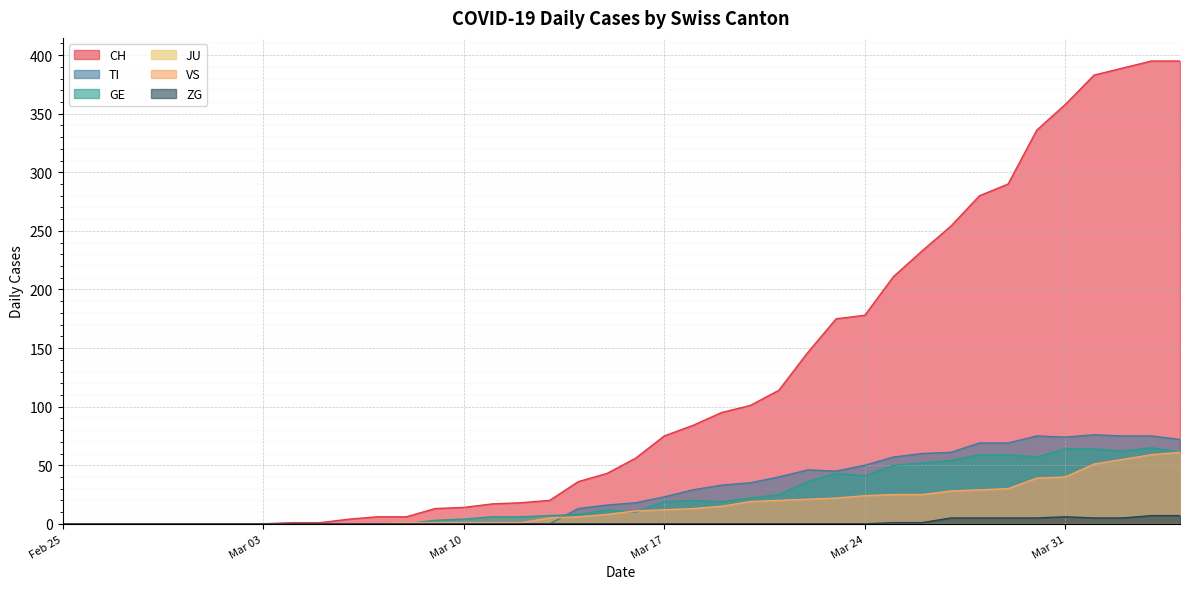

What is the maximum value shown in the chart?

395